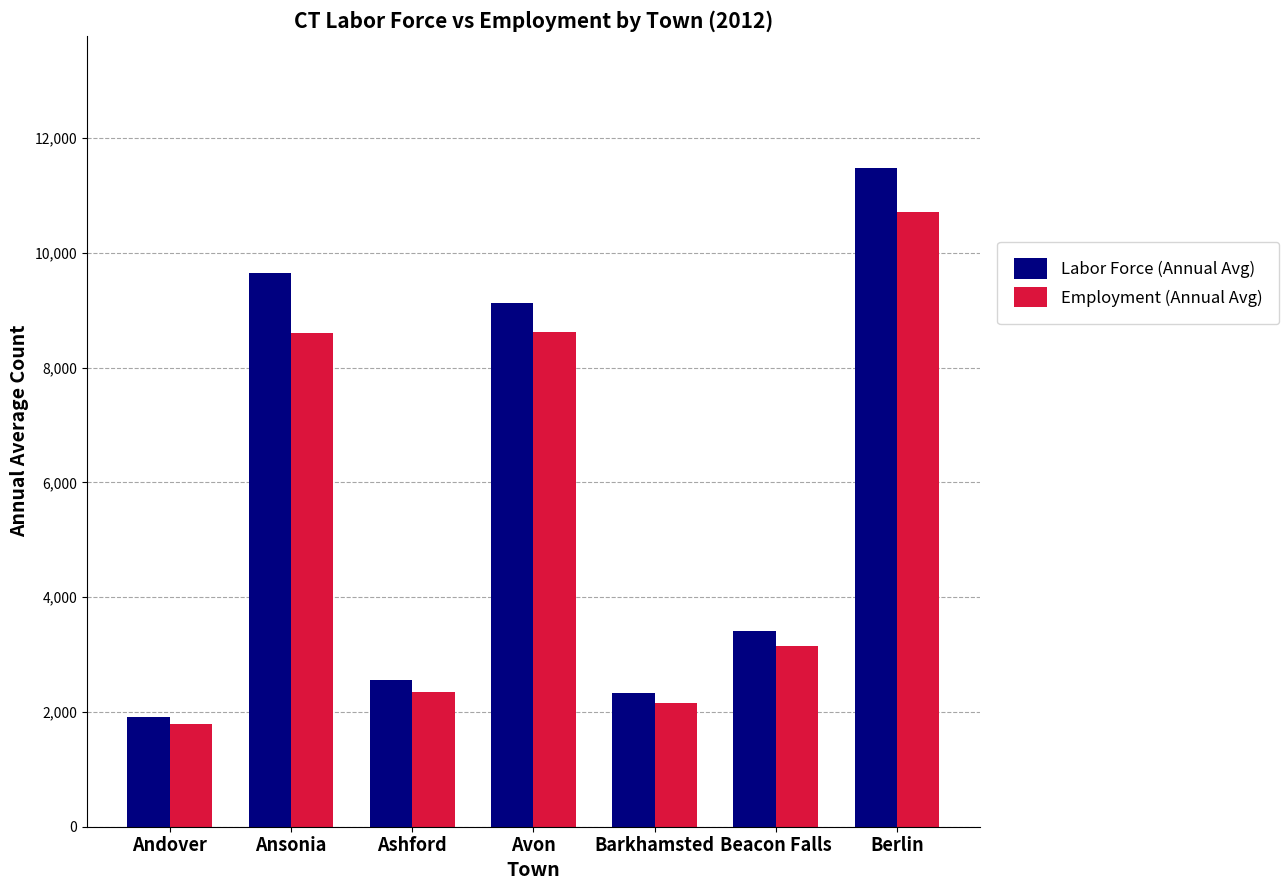

What is the total value across all series at Barkhamsted?

4489